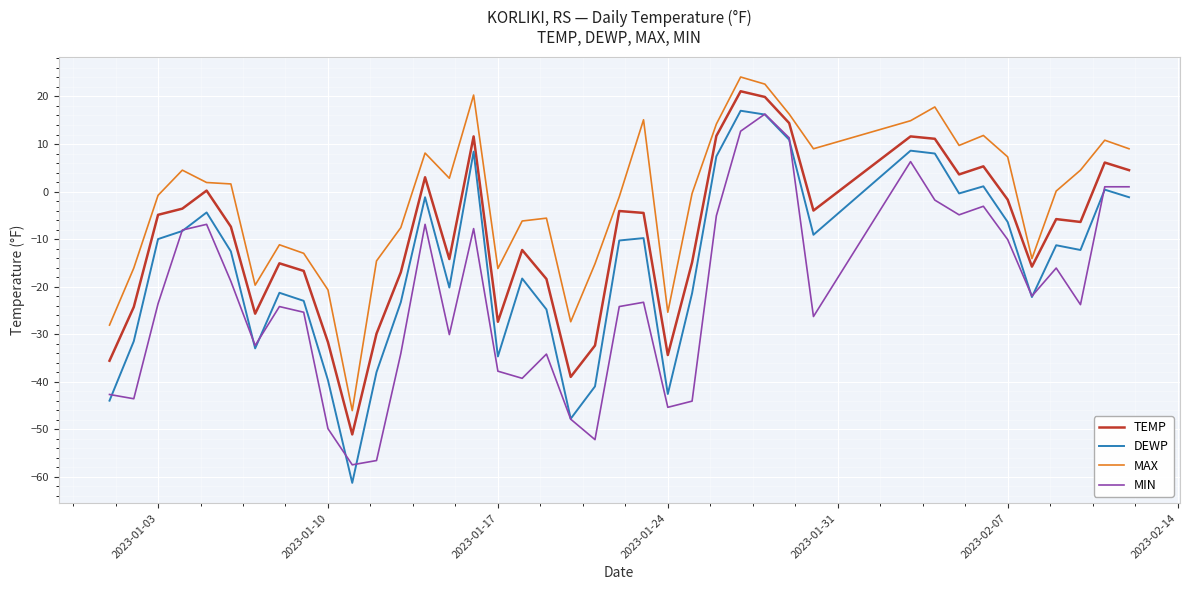

True or false: MAX and MIN intersect in this chart.

False